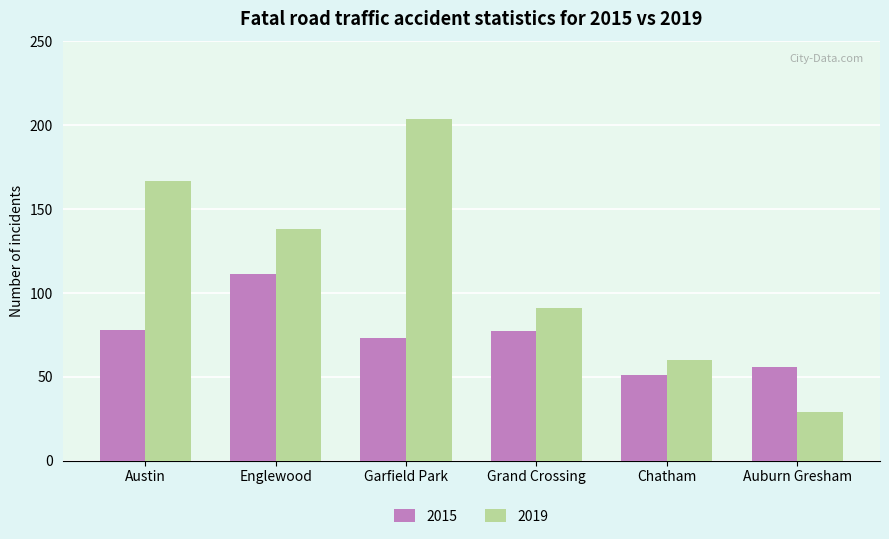

True or false: 2019 has a value of 138 at Englewood.

True